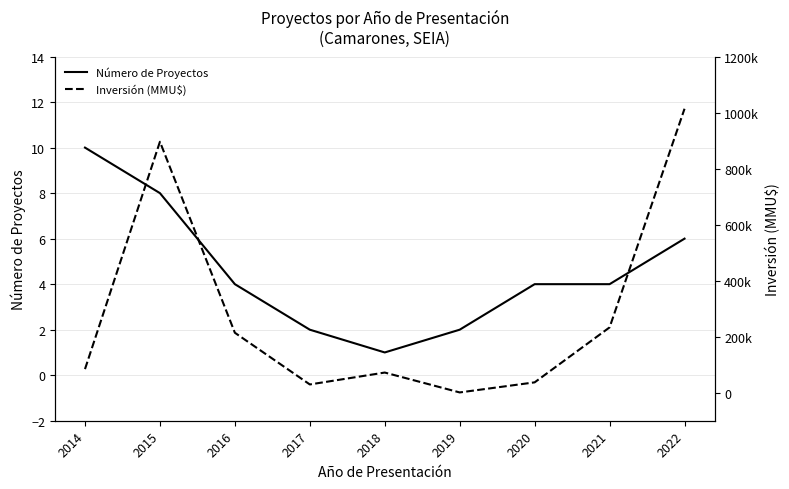

How many categories are shown in the chart?

9